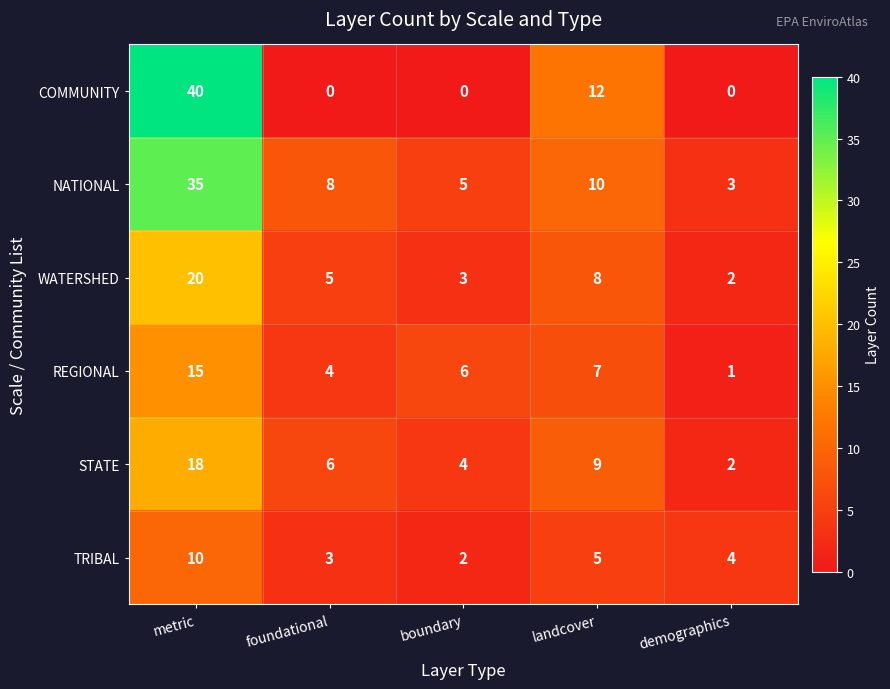

Reading left to right, extract all data points from this chart.

COMMUNITY: 40	0	0	12	0
NATIONAL: 35	8	5	10	3
WATERSHED: 20	5	3	8	2
REGIONAL: 15	4	6	7	1
STATE: 18	6	4	9	2
TRIBAL: 10	3	2	5	4